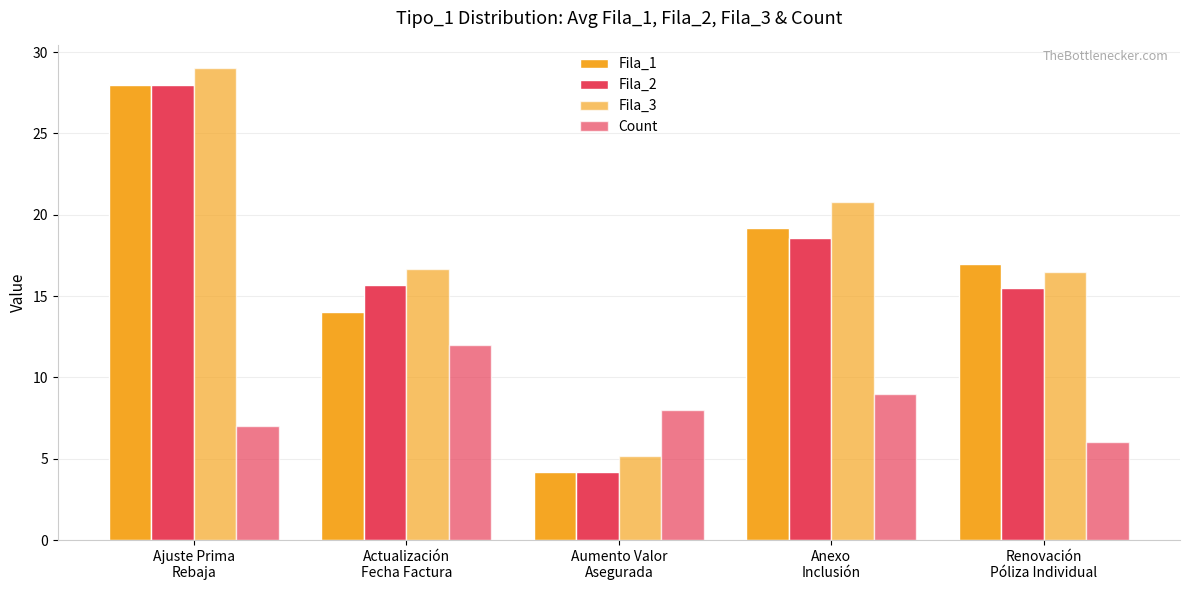

Reading left to right, transcribe all the data shown in this chart.

Fila_1: 28.0	14.0	4.2	19.2	17.0
Fila_2: 28.0	15.7	4.2	18.6	15.5
Fila_3: 29.0	16.7	5.2	20.8	16.5
Count: 7.0	12.0	8.0	9.0	6.0